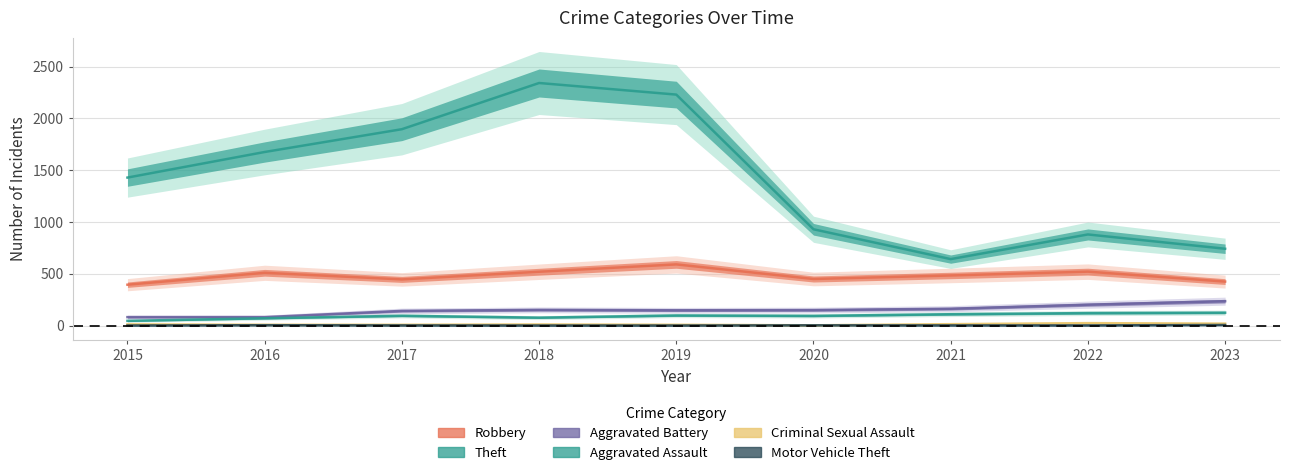

What is the difference between the Criminal Sexual Assault values at 2018 and 2016?

3